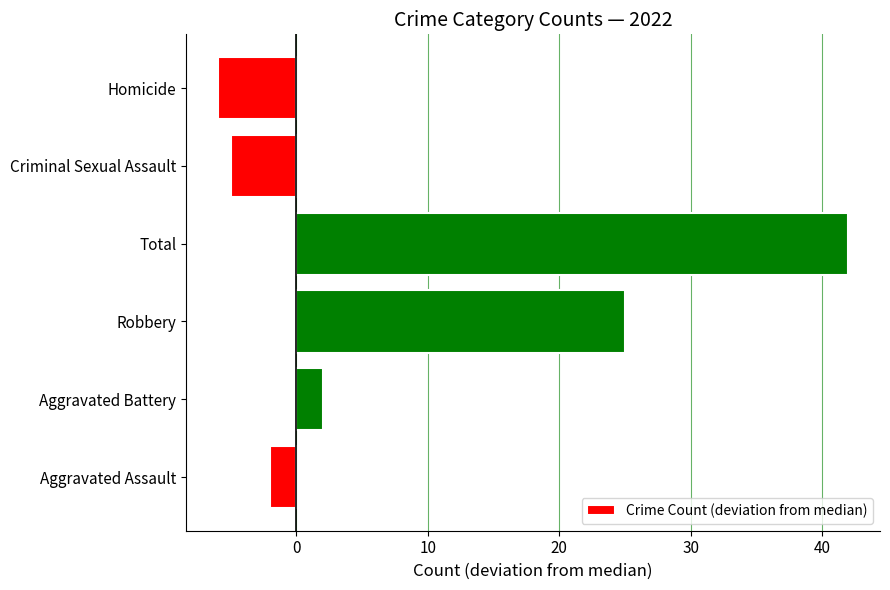

How many categories are shown in the chart?

6